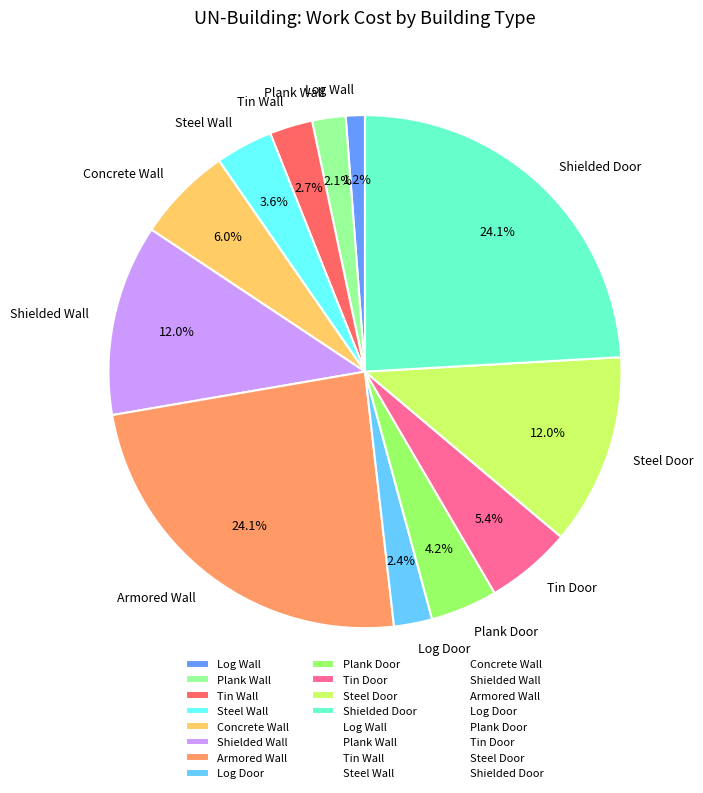

To the nearest percent, what is the average slice percentage?

8%